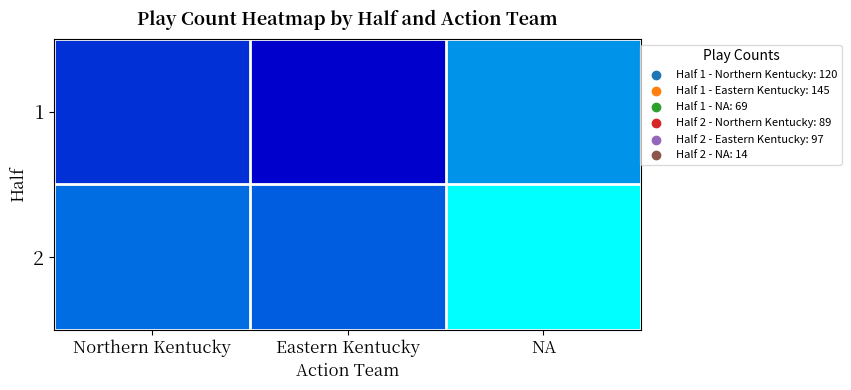

Between Northern Kentucky and Eastern Kentucky, which series saw the biggest shift?

1